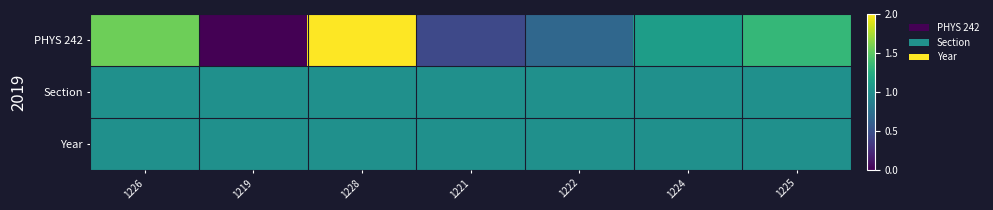

Which series has the widest spread of values?

PHYS 242